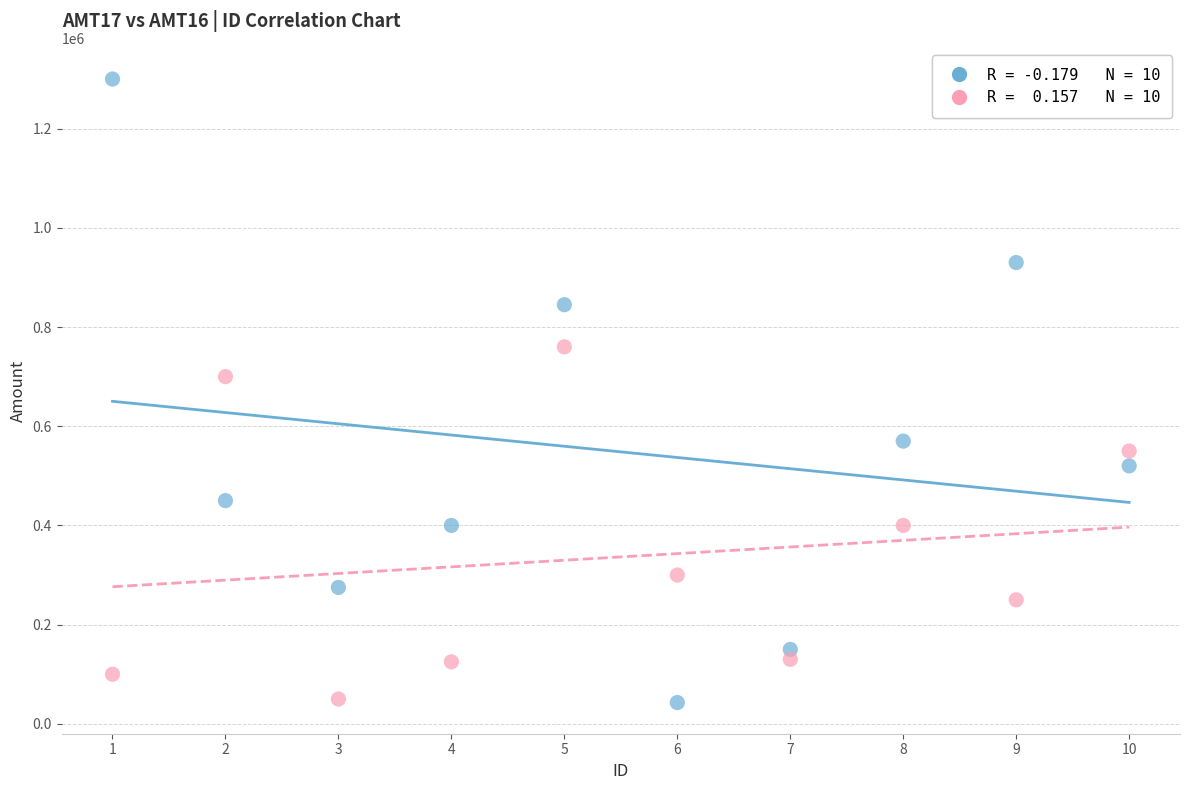

Across all data points, what is the range of Y values (max minus min)?

1257100